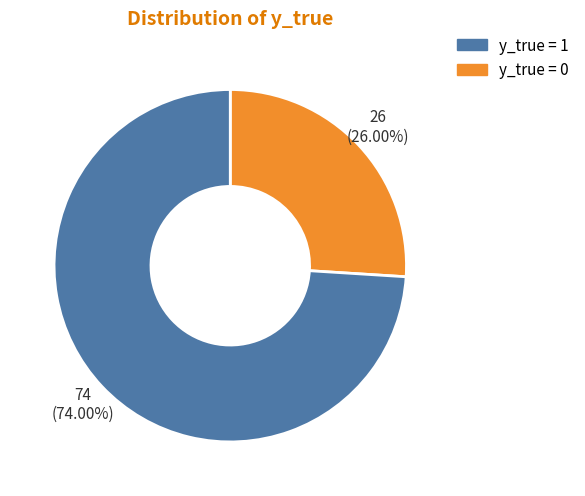

Is there a majority slice in this chart?

Yes